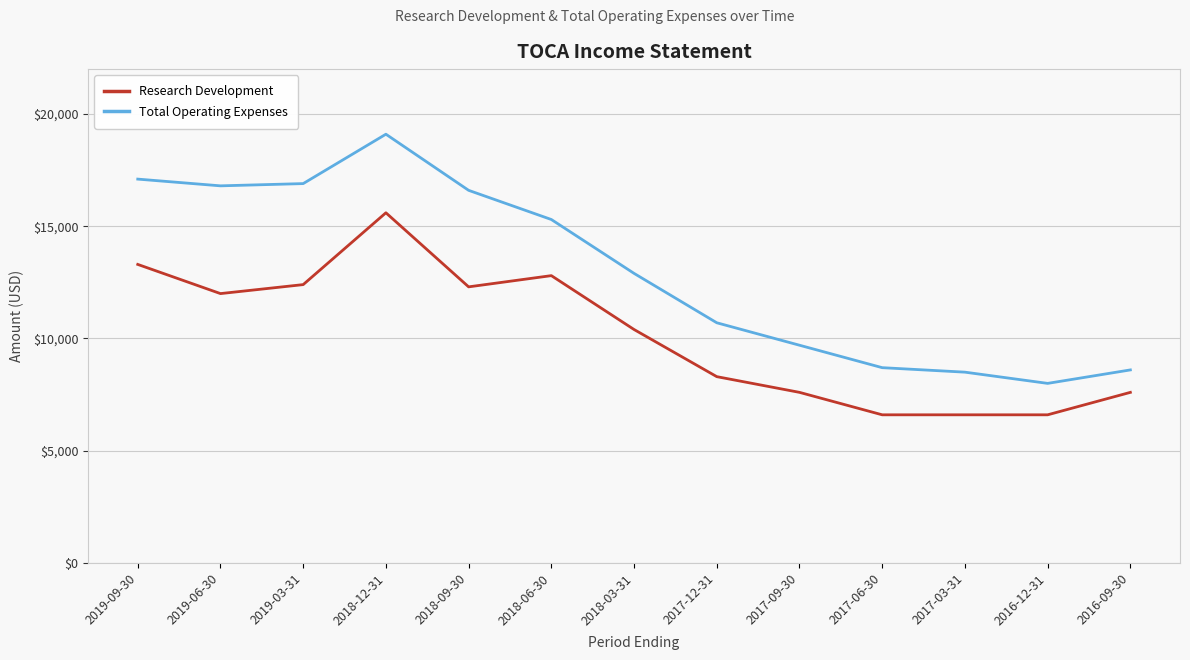

Is it true that Total Operating Expenses equals 8600 at 2016-09-30?

True